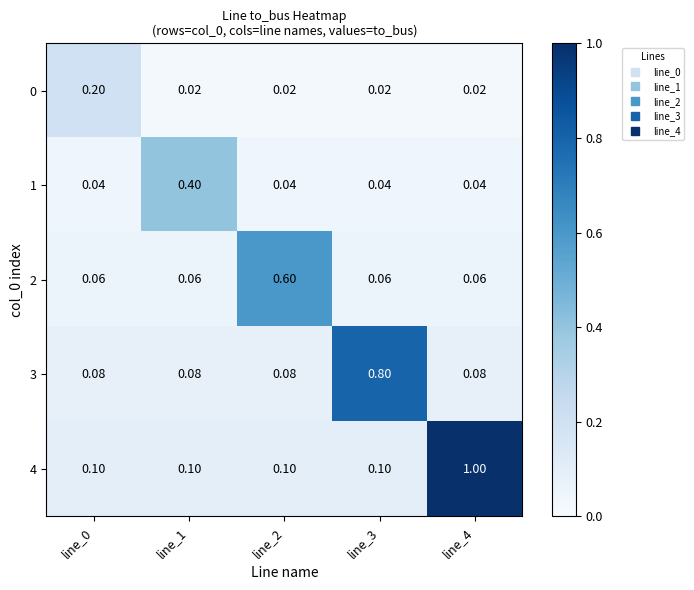

Is the value of 2 at line_0 greater than the value of 4 at line_0?

No